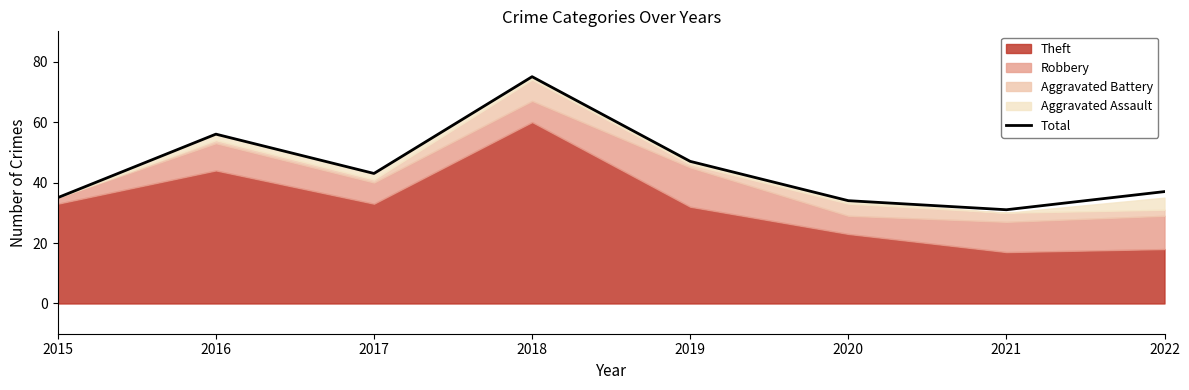

At which label is the value closest to 53?

2016